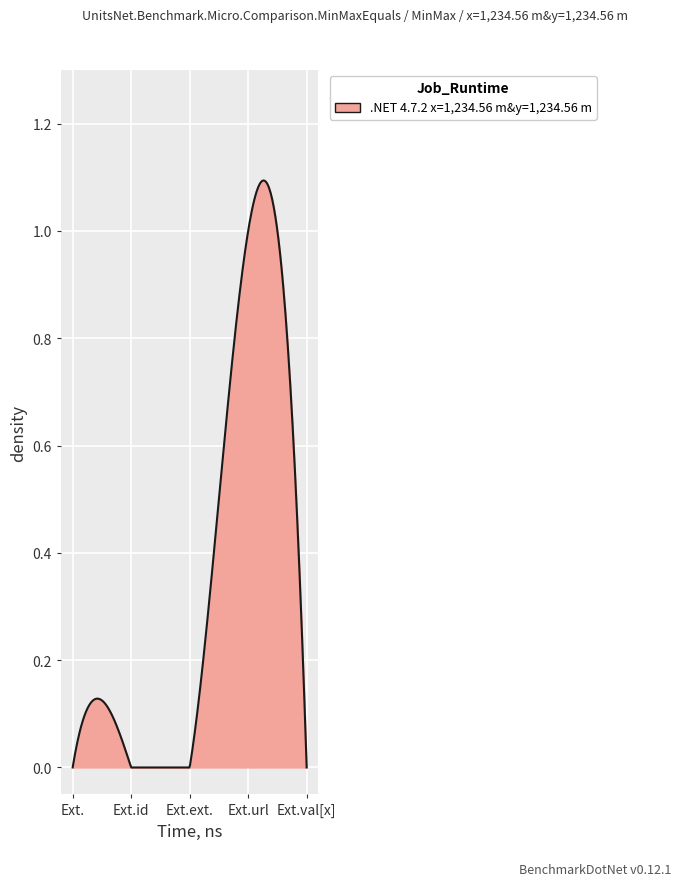

How many interior local peaks (higher than both neighbors) does the data have?

1